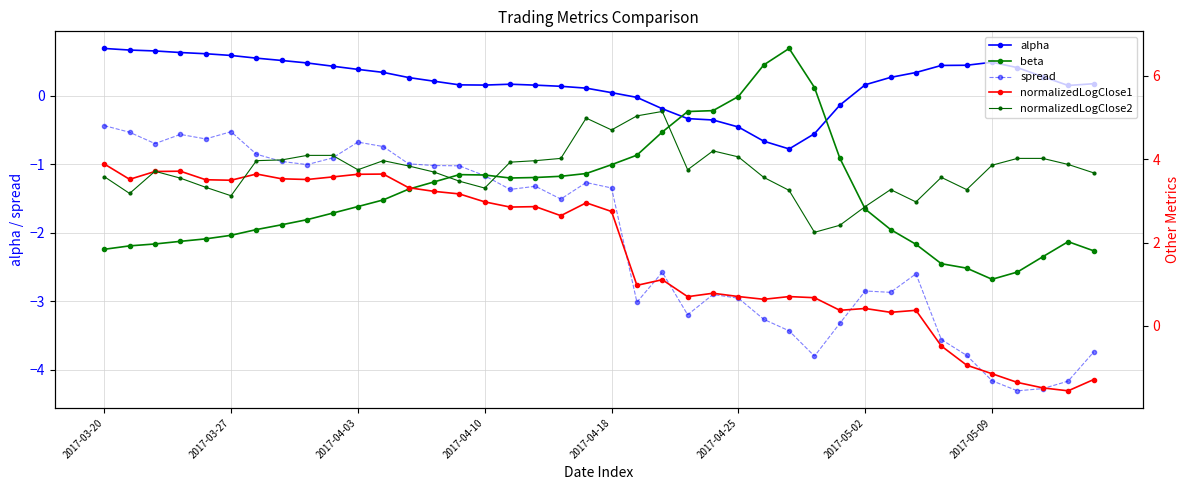

True or false: spread and alpha cross at least once.

False